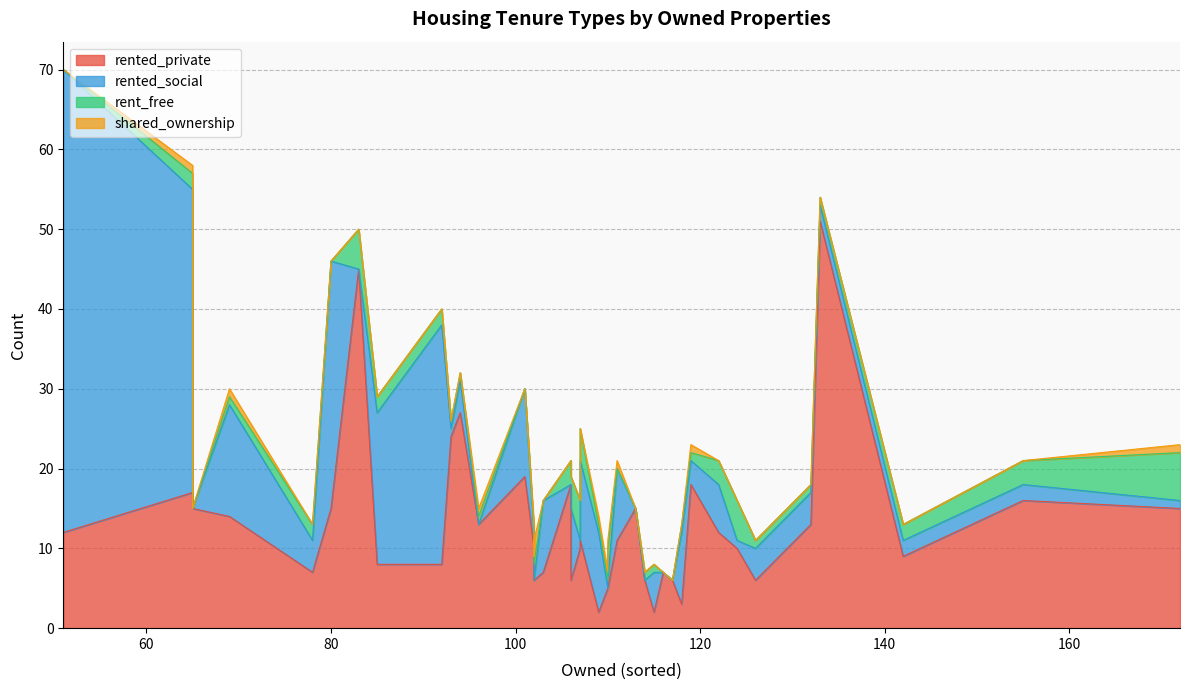

How many categories are shown in the chart?

40